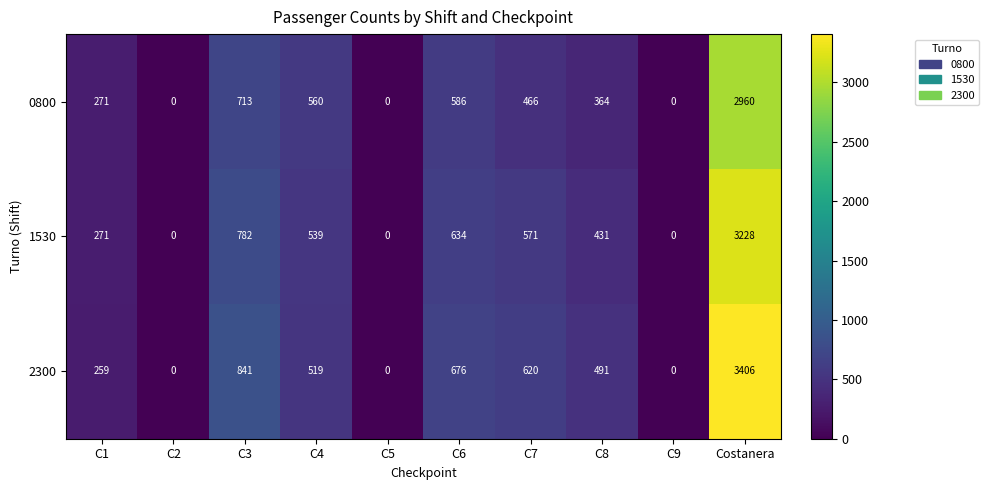

Reading right to left, what are all the values shown in this chart?

0800: 2960	0	364	466	586	0	560	713	0	271
1530: 3228	0	431	571	634	0	539	782	0	271
2300: 3406	0	491	620	676	0	519	841	0	259